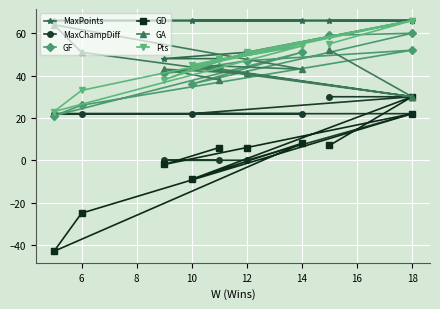

What is the smallest value displayed?

-43